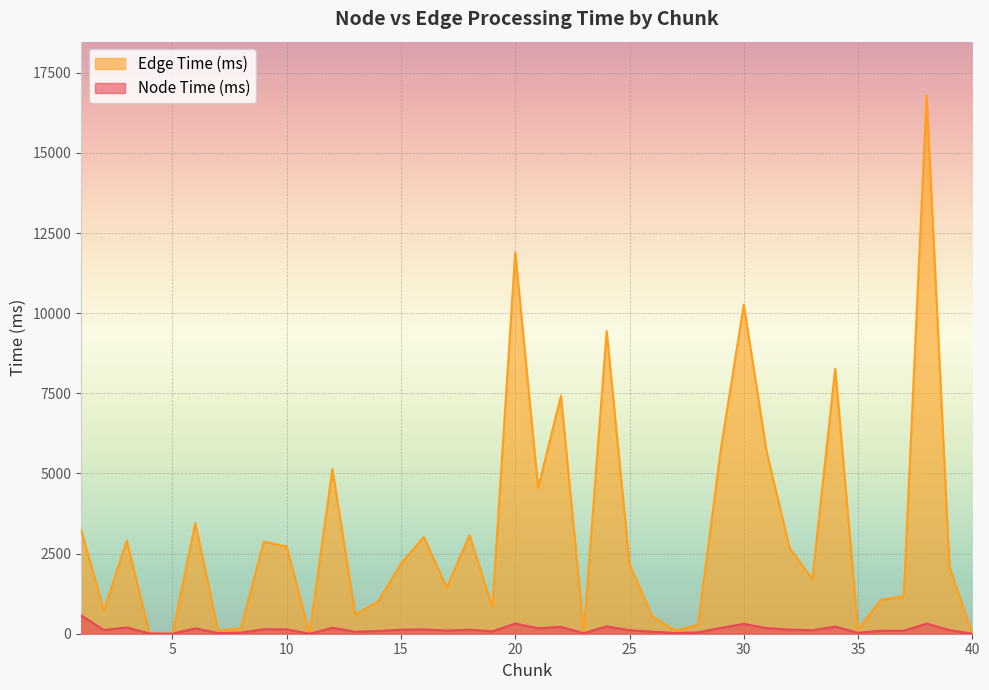

Where do Edge Time (ms) and Node Time (ms) first cross each other?

4 and 5